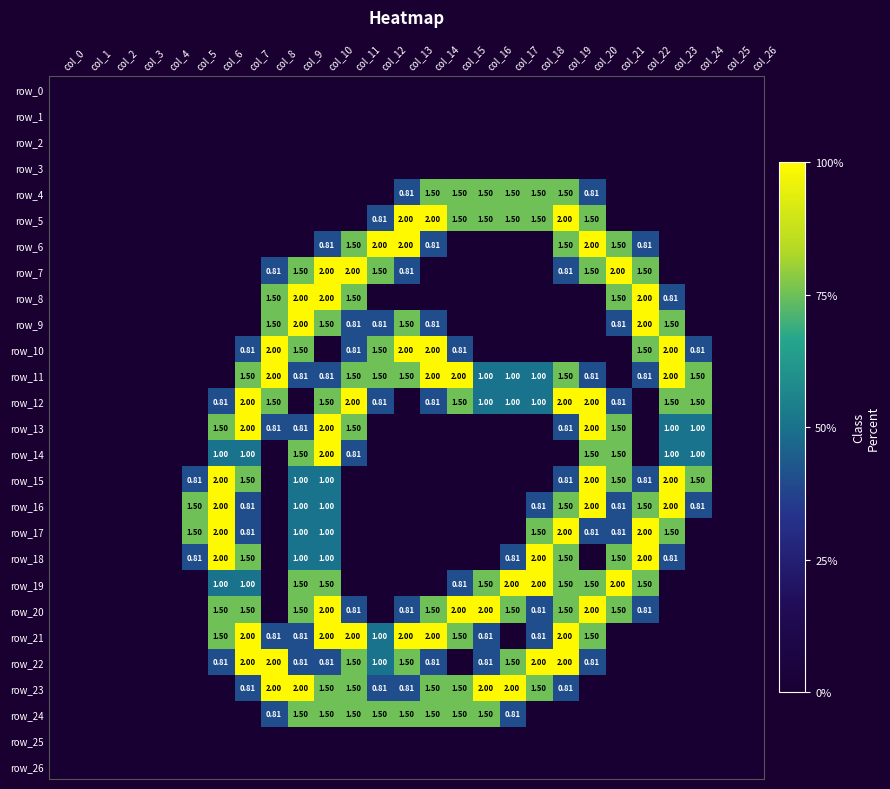

What is the average value of the row_23 series?

0.7